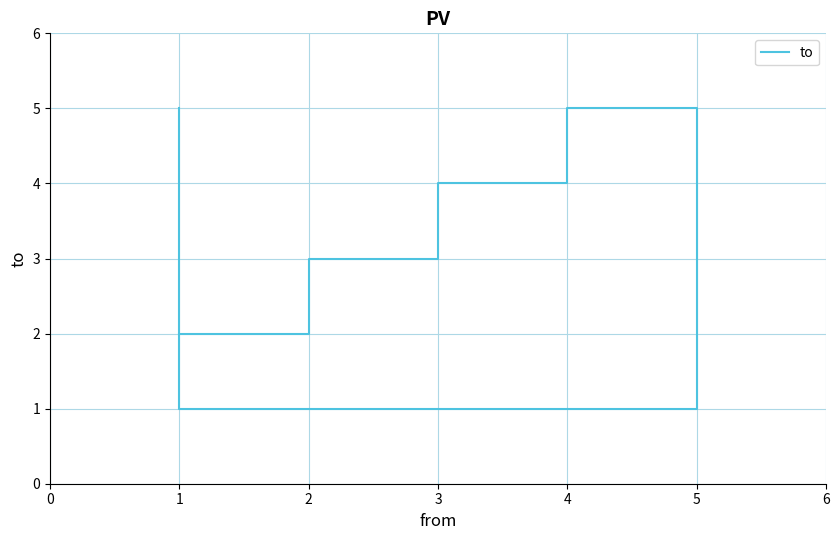

Which has a higher value, 1 or 3?

3